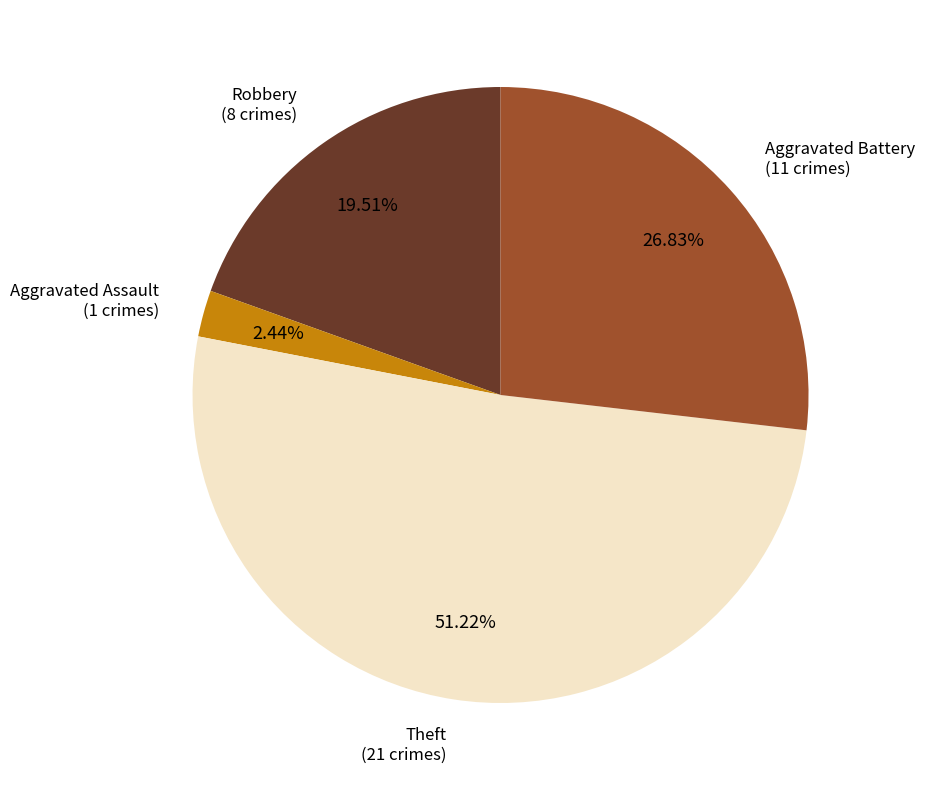

To the nearest percent, what is the average slice percentage?

25%